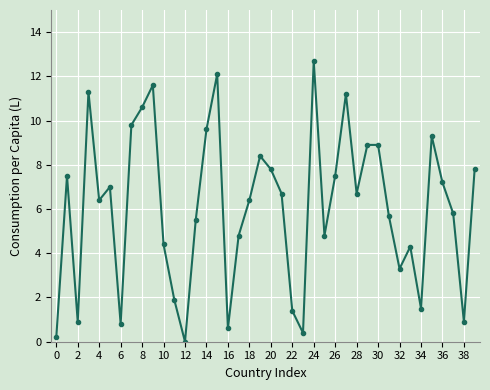

What is the greatest value displayed?

12.7